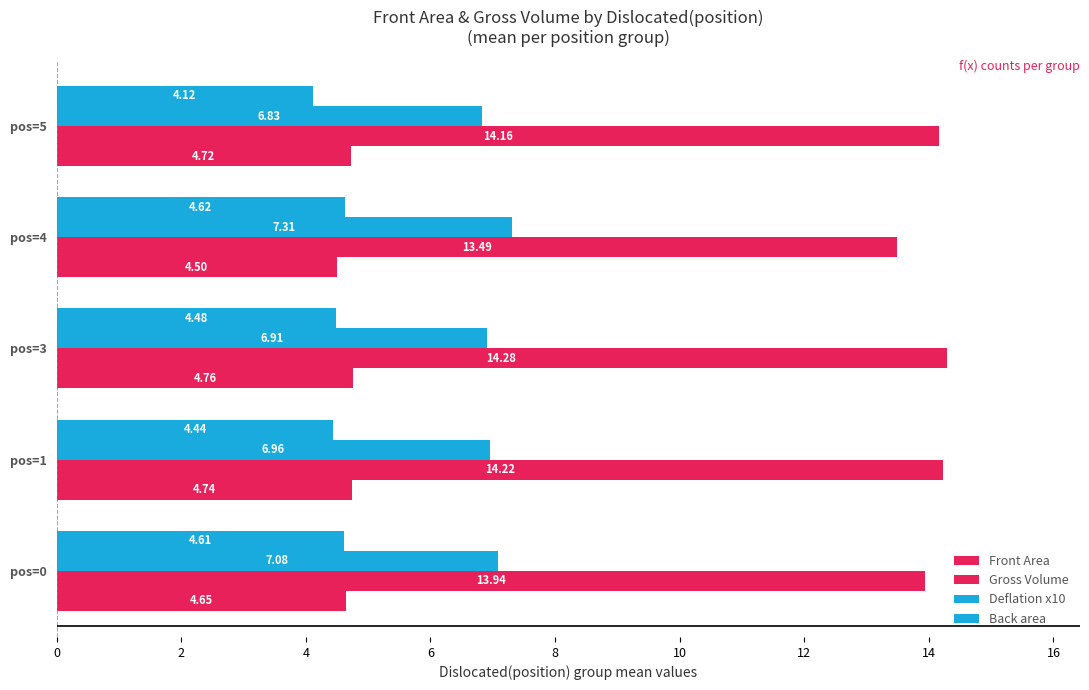

Count the number of categories in the chart.

5